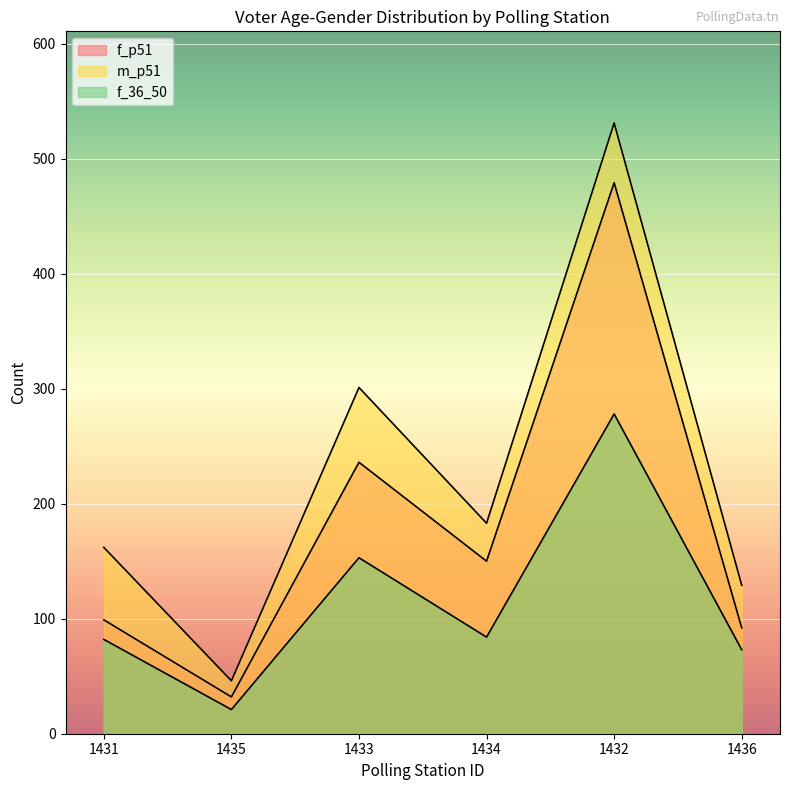

At 1434, list the series in order from smallest to largest.

f_36_50, f_p51, m_p51